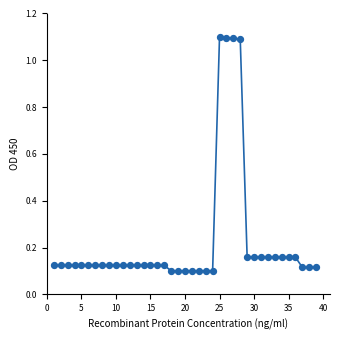

What is the range of X values (max minus min)?

38.0